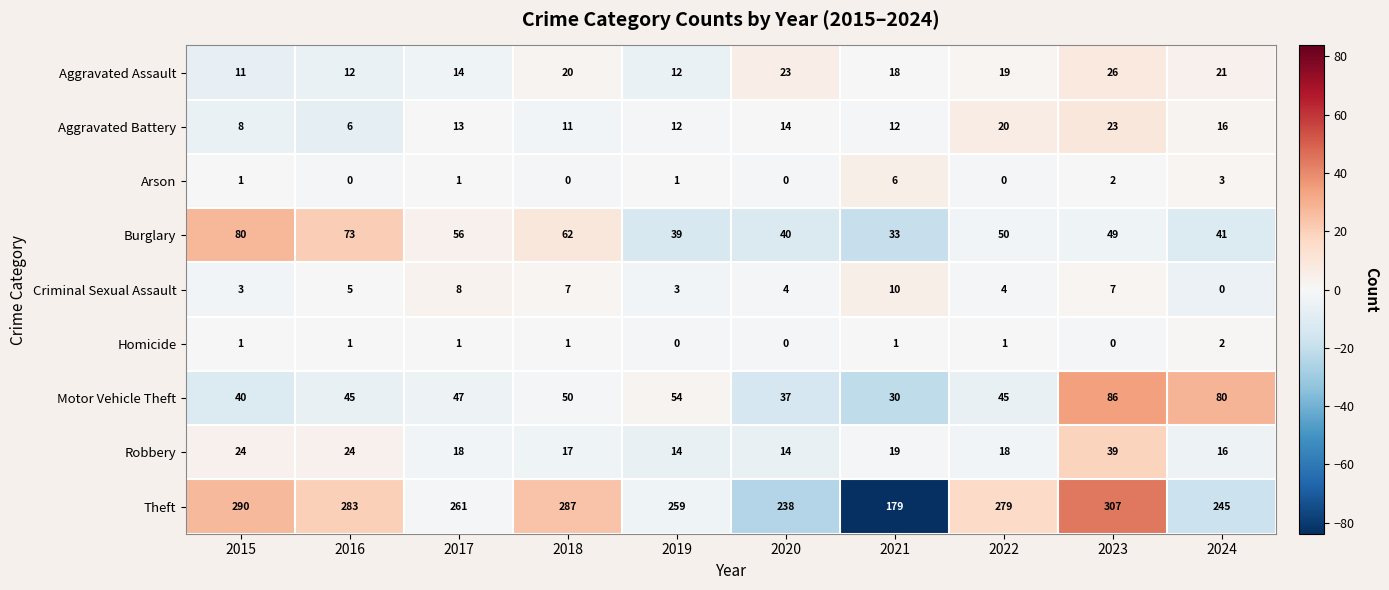

Which series has the largest total across all categories?

Theft